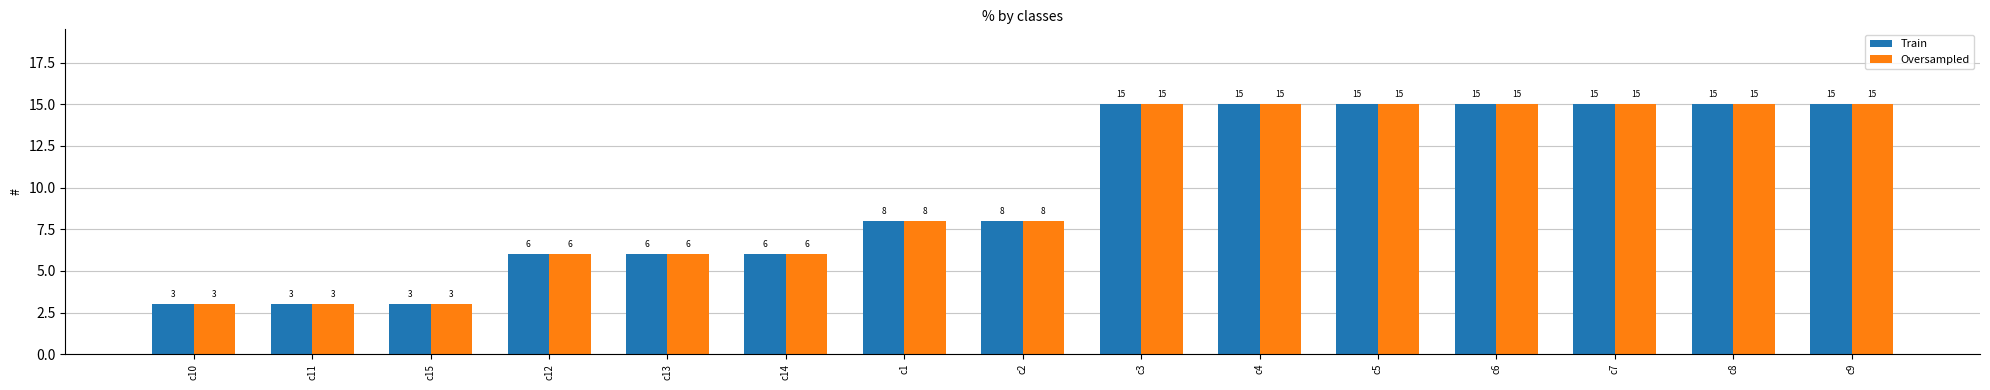

True or false: Oversampled has a value of 22 at c9.

False